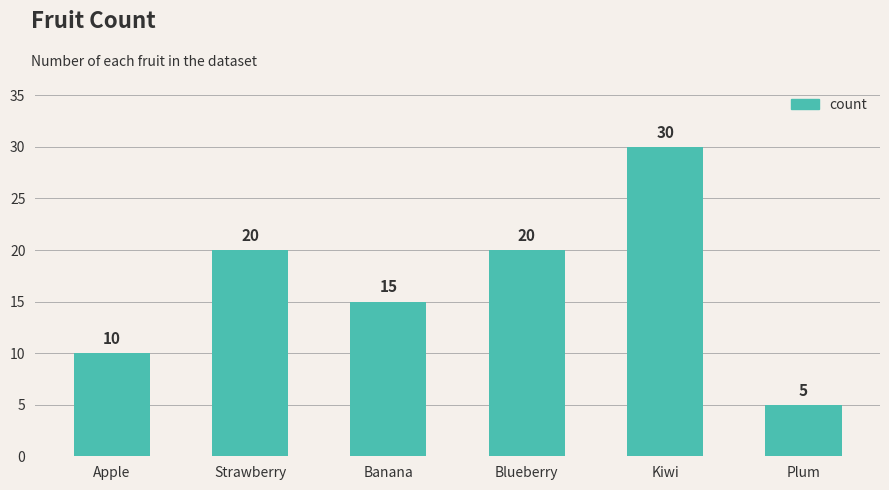

How many data points does each series have?

6